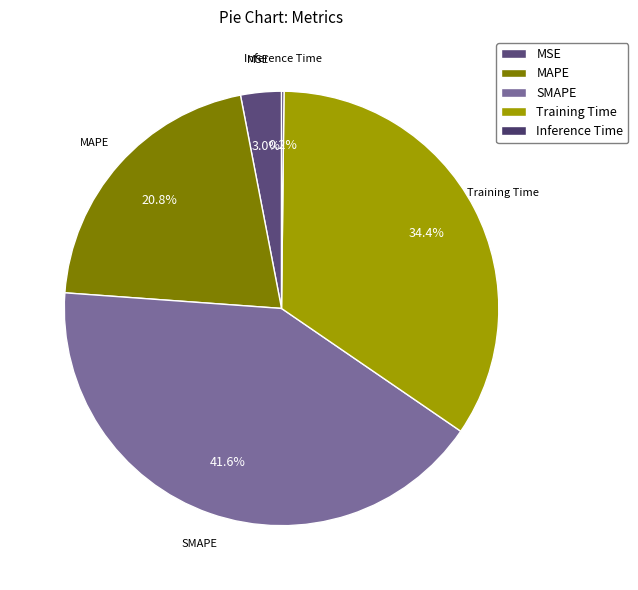

The SMAPE slice represents 42% of the pie. True or false?

True